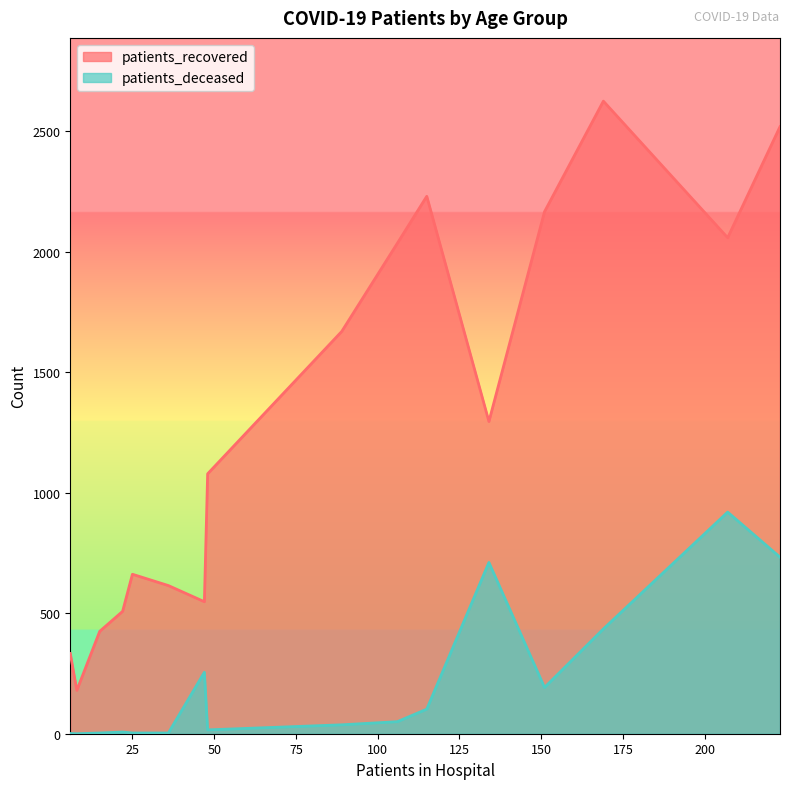

Which series has the largest total across all categories?

patients_recovered